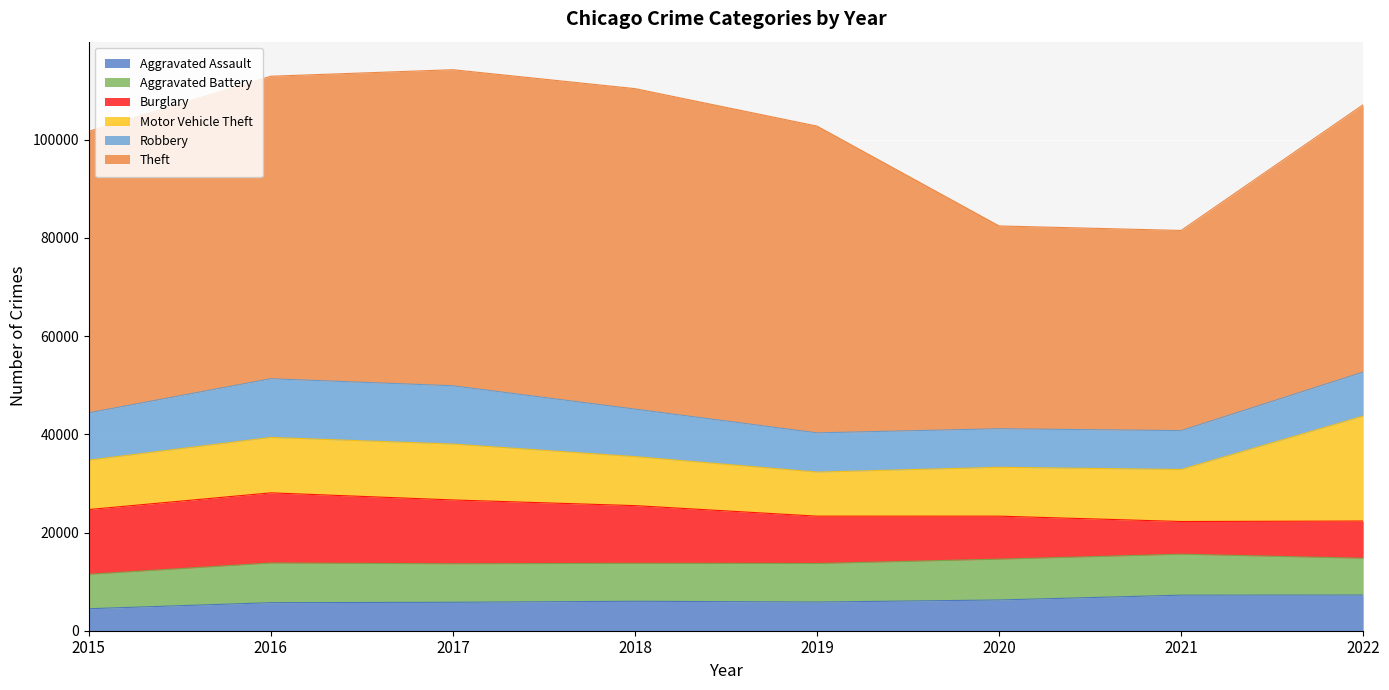

What is the sum of the Theft values at 2022 and 2015?

111820